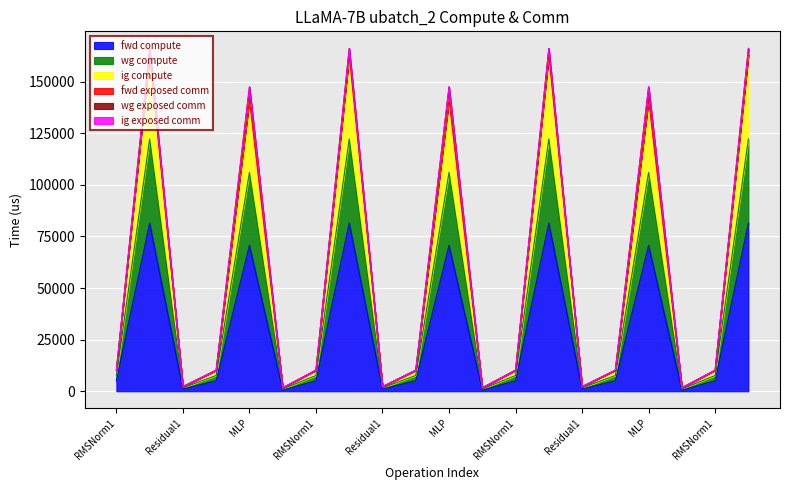

What is the greatest value displayed?

162938.8